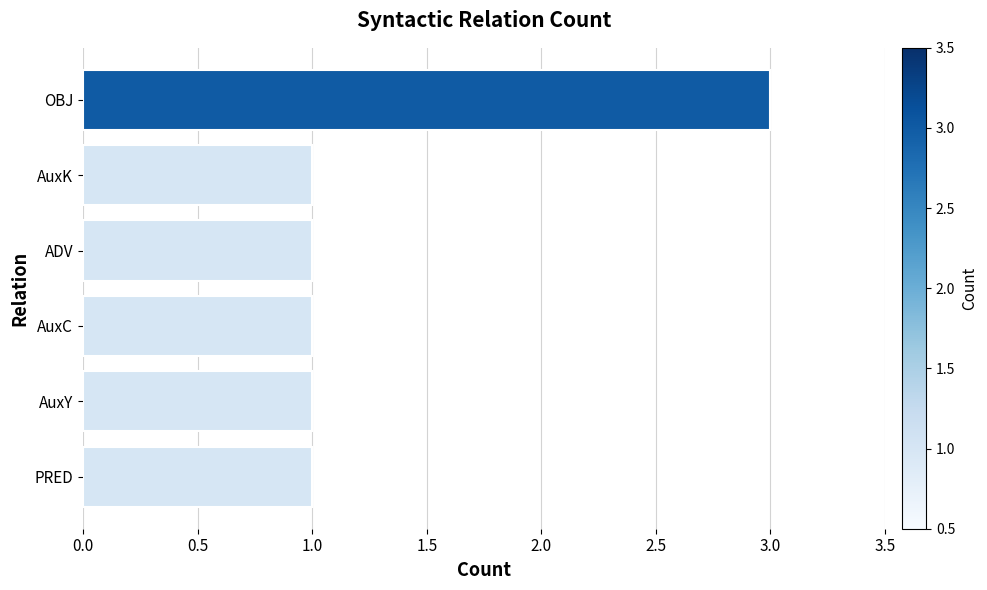

Are the bars grouped side by side (vs. stacked)?

No